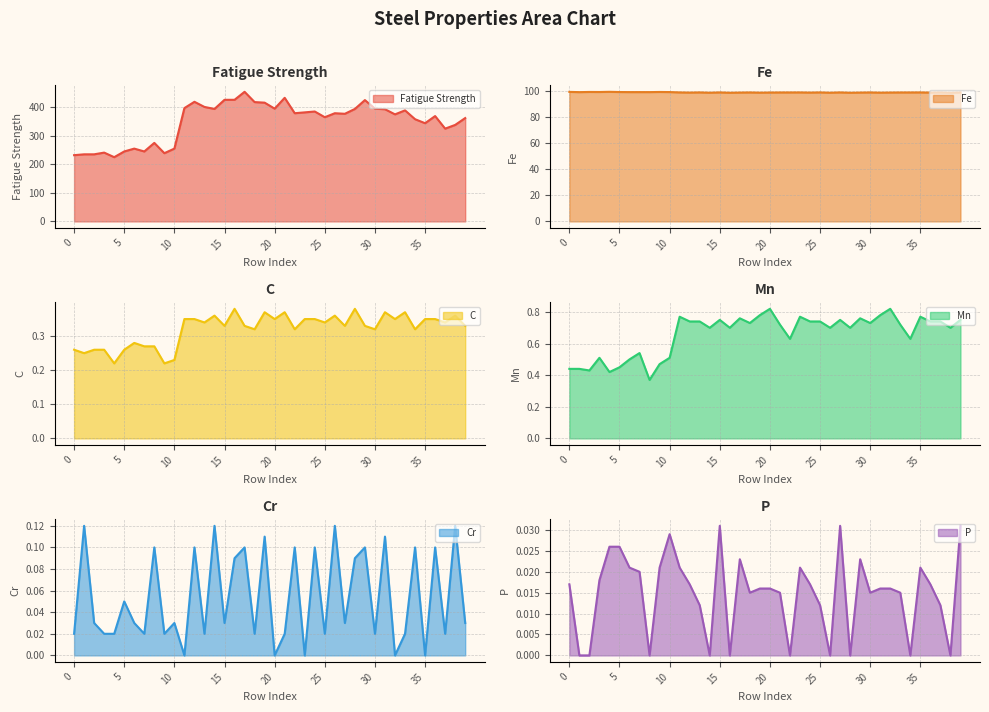

Reading right to left, what are all the values shown in this chart?

Fatigue Strength: 362.0	338.0	325.0	369.0	344.0	358.0	389.0	375.0	393.0	395.0	425.0	394.0	377.0	379.0	365.0	385.0	382.0	379.0	433.0	395.0	416.0	418.0	454.0	426.0	426.0	394.0	401.0	419.0	397.0	255.0	239.0	275.0	245.0	255.0	245.0	225.0	241.0	235.0	235.0	232.0
Fe: 98.6	98.4	98.6	98.5	98.6	98.6	98.6	98.5	98.4	98.6	98.5	98.3	98.6	98.4	98.6	98.5	98.6	98.6	98.6	98.5	98.4	98.6	98.5	98.3	98.6	98.4	98.6	98.5	98.6	98.9	99.0	98.8	98.9	98.9	98.9	99.1	98.9	99.0	98.8	99.0
C: 0.3	0.4	0.3	0.3	0.3	0.3	0.4	0.3	0.4	0.3	0.3	0.4	0.3	0.4	0.3	0.3	0.3	0.3	0.4	0.3	0.4	0.3	0.3	0.4	0.3	0.4	0.3	0.3	0.3	0.2	0.2	0.3	0.3	0.3	0.3	0.2	0.3	0.3	0.2	0.3
Mn: 0.8	0.7	0.7	0.7	0.8	0.6	0.7	0.8	0.8	0.7	0.8	0.7	0.8	0.7	0.7	0.7	0.8	0.6	0.7	0.8	0.8	0.7	0.8	0.7	0.8	0.7	0.7	0.7	0.8	0.5	0.5	0.4	0.5	0.5	0.5	0.4	0.5	0.4	0.4	0.4
Cr: 0.0	0.1	0.0	0.1	0.0	0.1	0.0	0.0	0.1	0.0	0.1	0.1	0.0	0.1	0.0	0.1	0.0	0.1	0.0	0.0	0.1	0.0	0.1	0.1	0.0	0.1	0.0	0.1	0.0	0.0	0.0	0.1	0.0	0.0	0.1	0.0	0.0	0.0	0.1	0.0
P: 0.0	0.0	0.0	0.0	0.0	0.0	0.0	0.0	0.0	0.0	0.0	0.0	0.0	0.0	0.0	0.0	0.0	0.0	0.0	0.0	0.0	0.0	0.0	0.0	0.0	0.0	0.0	0.0	0.0	0.0	0.0	0.0	0.0	0.0	0.0	0.0	0.0	0.0	0.0	0.0